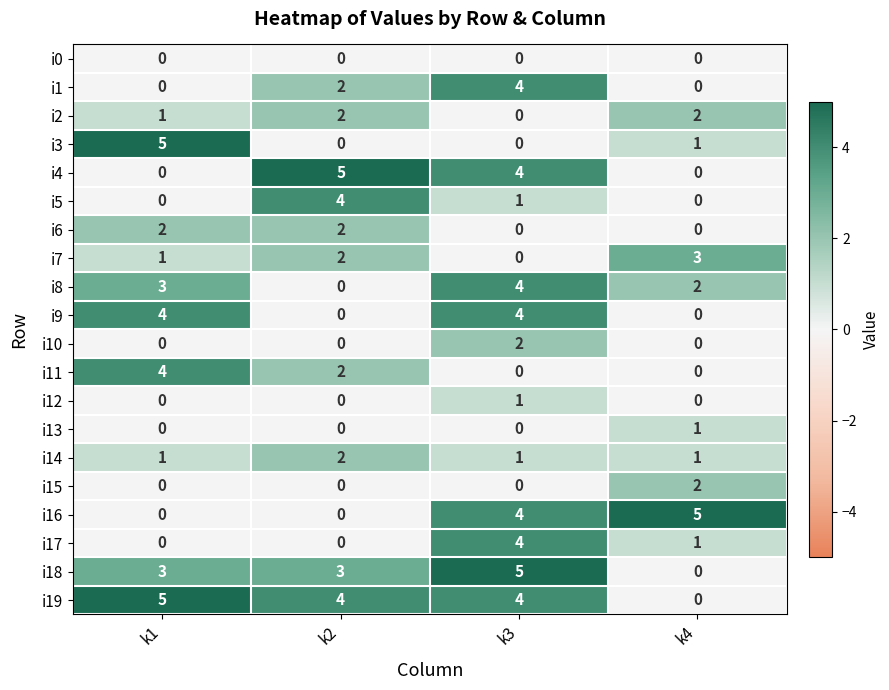

What is the sum of the i14 values at k3 and k2?

3